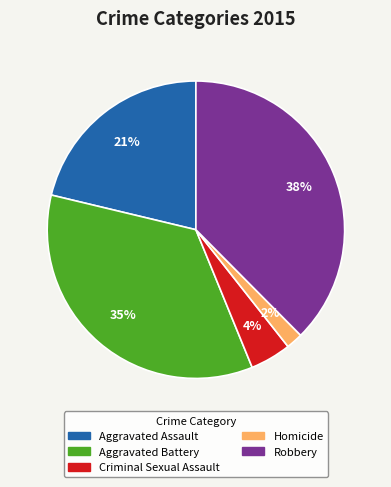

What percentage is the Homicide slice, to the nearest percent?

2%